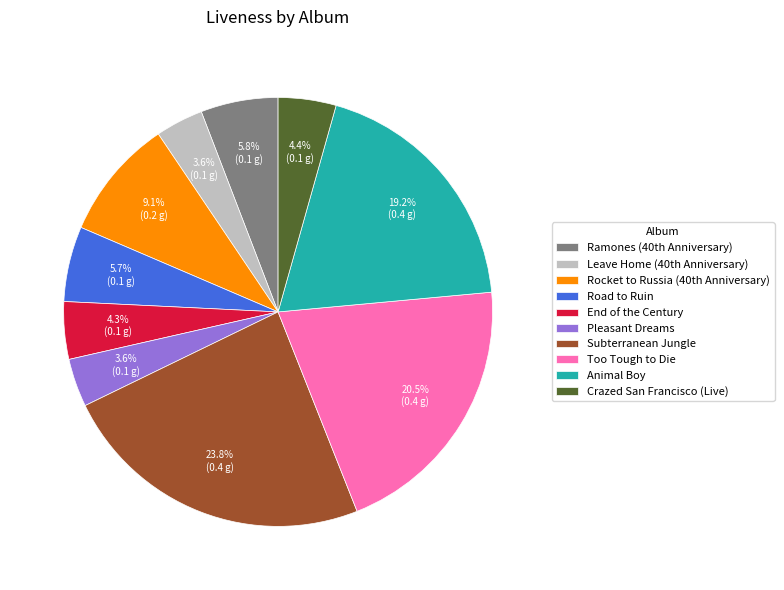

Which slice is the largest?

Subterranean Jungle